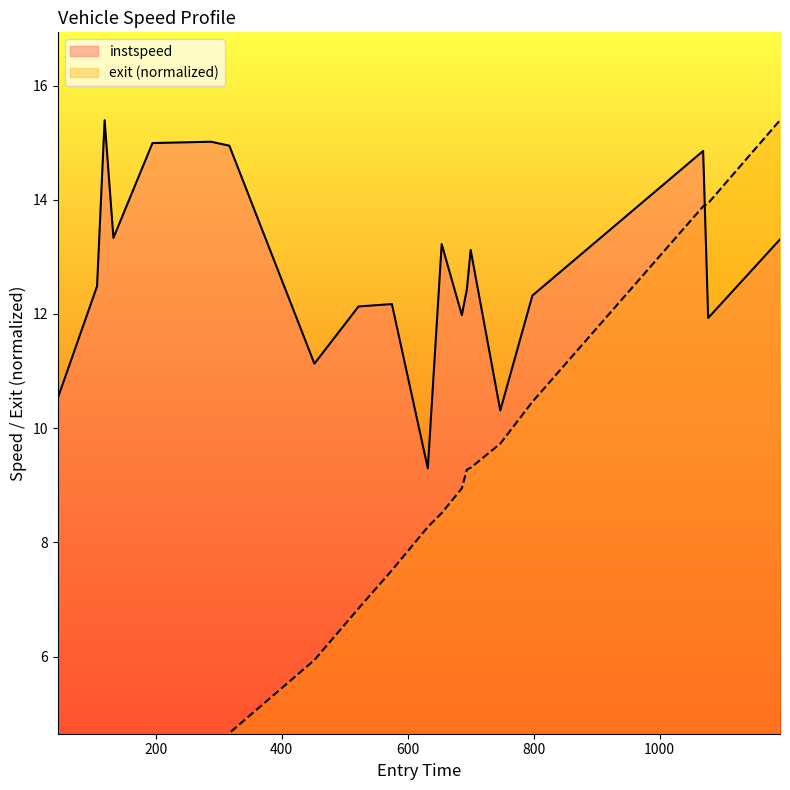

What is the maximum value for instspeed?

15.4